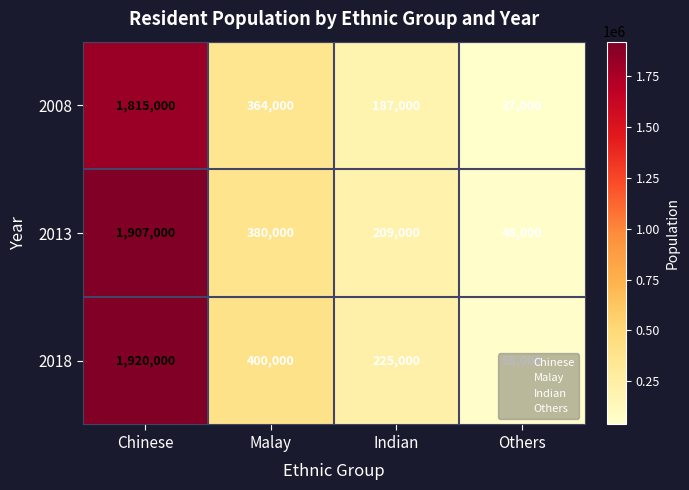

Where is 2018 nearest to the value 989000?

Malay